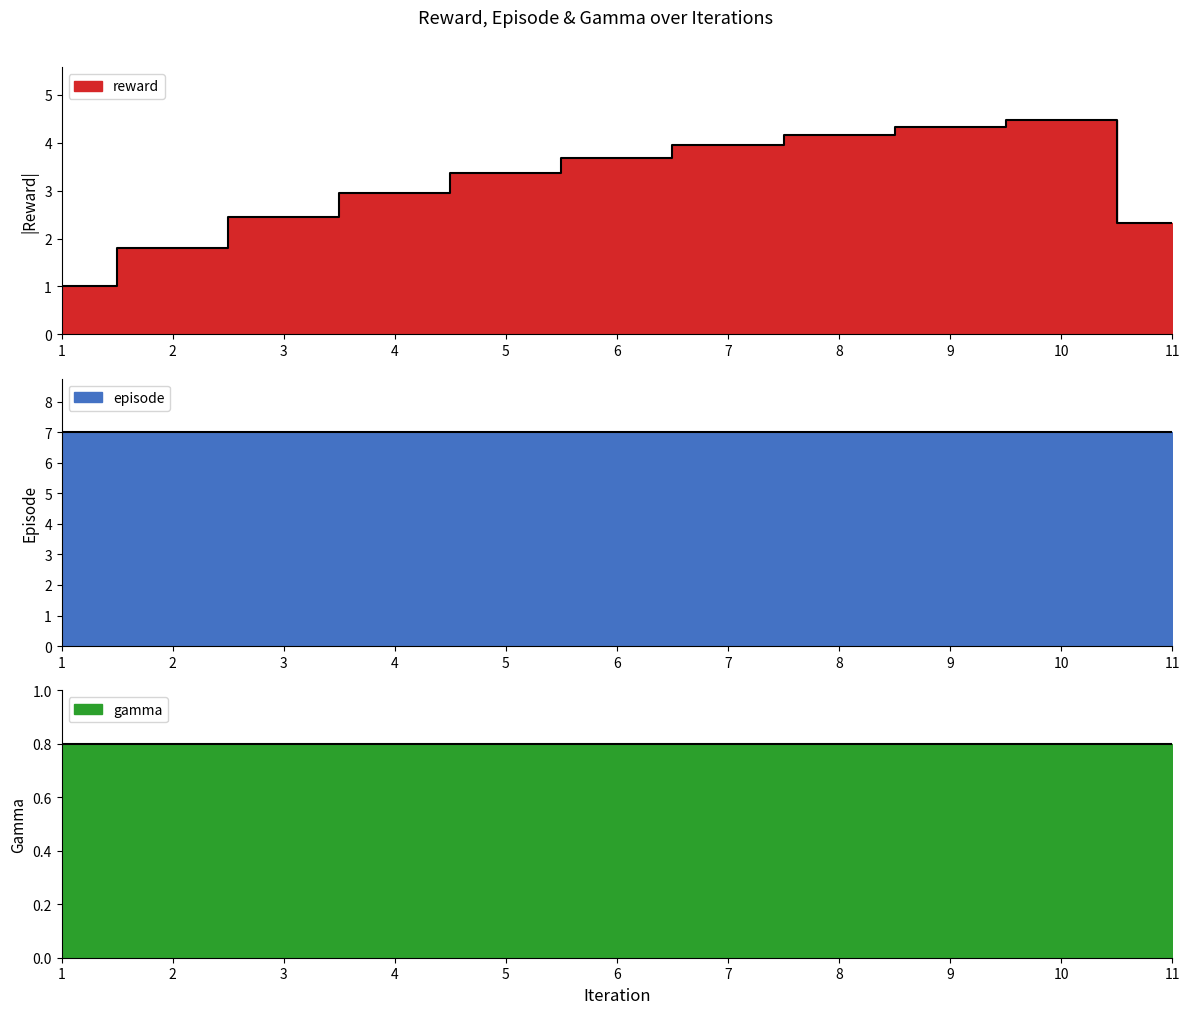

How many lines are shown in the chart?

3